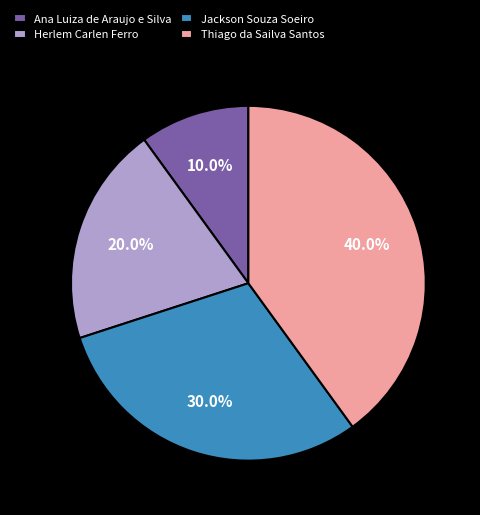

Rank the categories by value from lowest to highest.

Ana Luiza de Araujo e Silva, Herlem Carlen Ferro, Jackson Souza Soeiro, Thiago da Sailva Santos